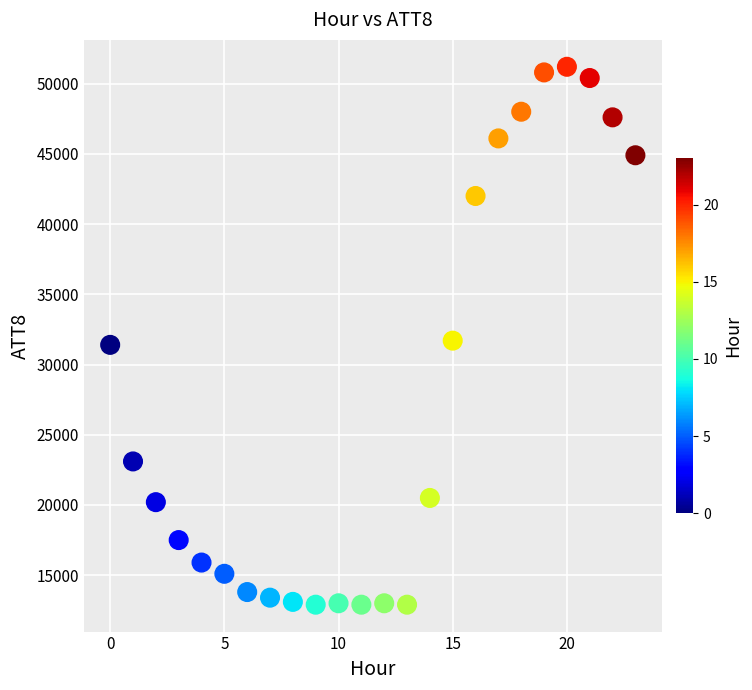

What is the range of Y values (max minus min)?

38300